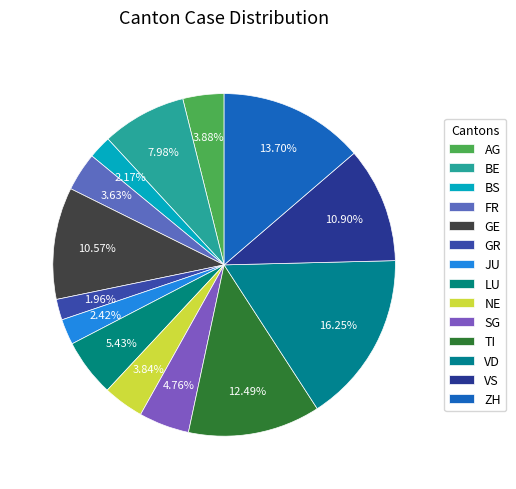

How many slices are in this pie chart?

14